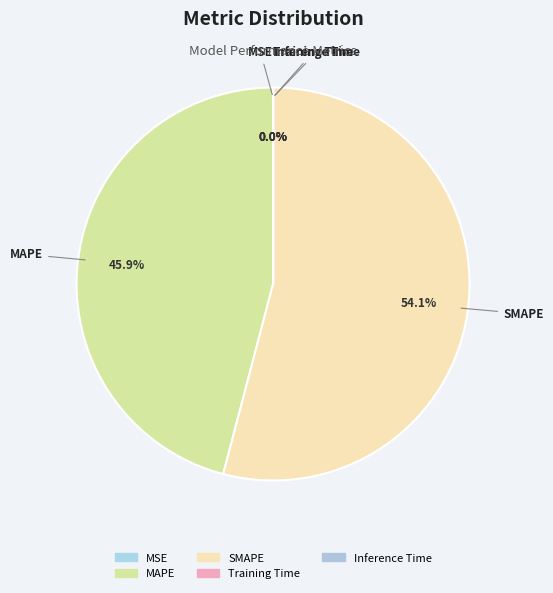

Combined, do Training Time and Inference Time account for over 50%?

No